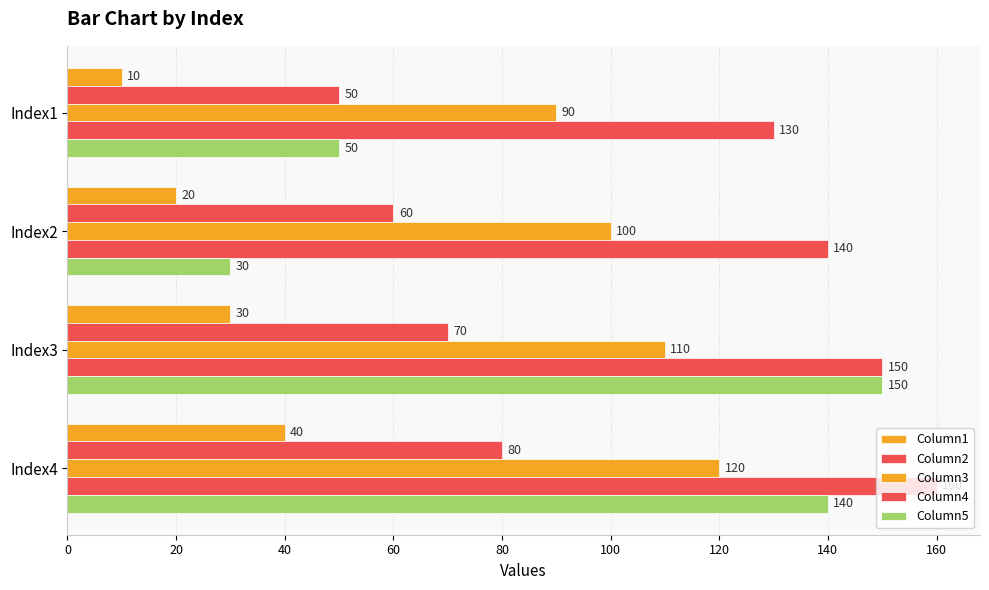

What is the maximum value shown in the chart?

160